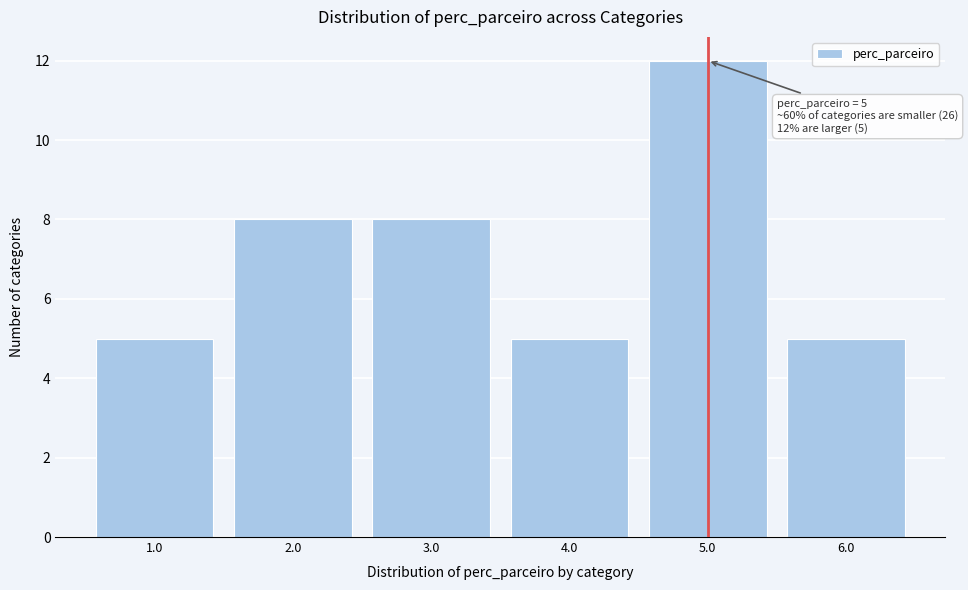

Reading right to left, list all the values displayed in this chart.

5	12	5	8	8	5